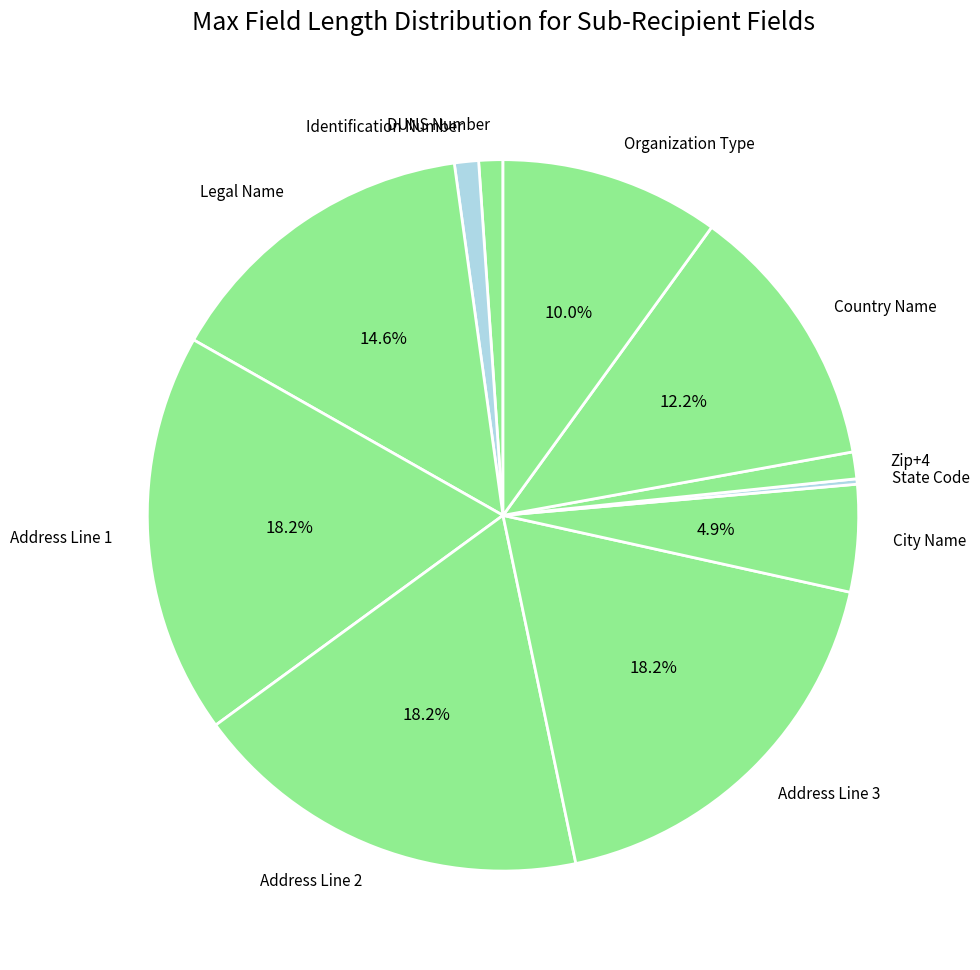

To the nearest percent, what percentage of the pie is Legal Name?

15%